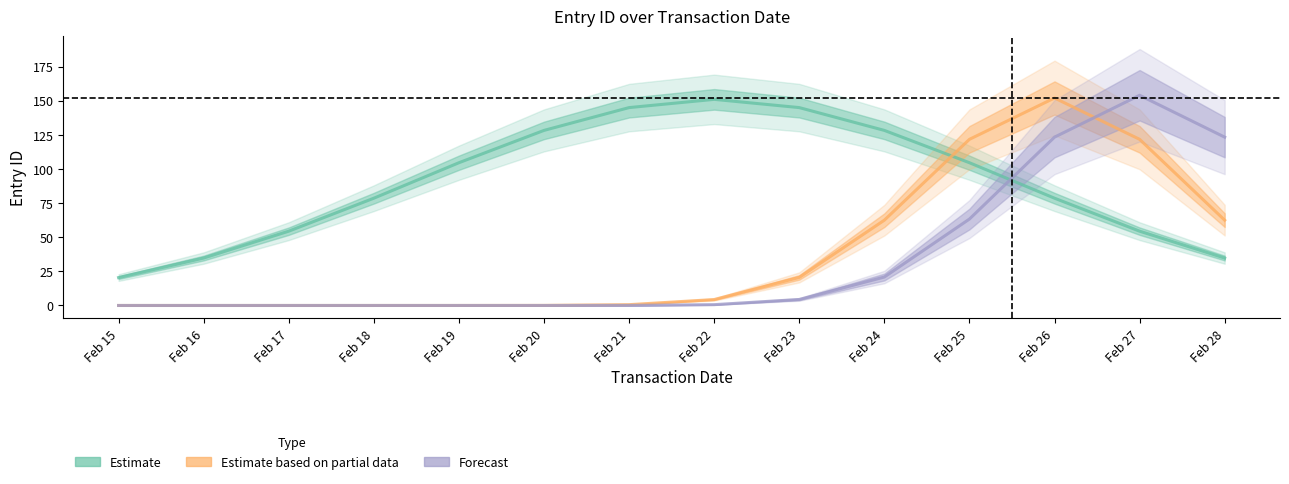

What are all the series names shown in the legend?

Estimate, Estimate based on partial data, Forecast